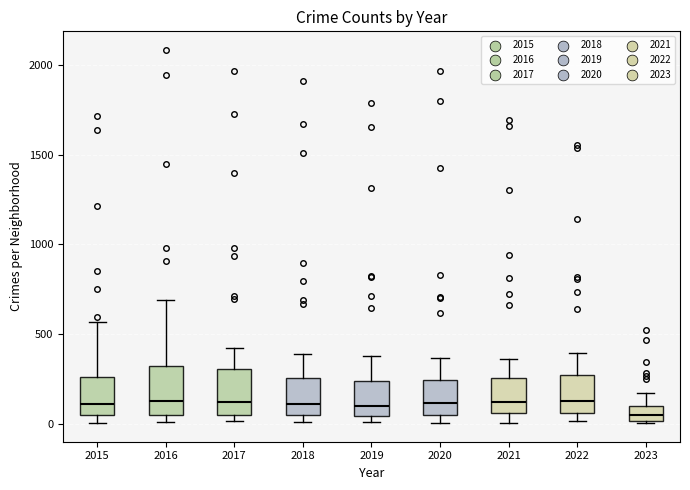

Reading left to right, transcribe this box plot: for each box, give where its median line is, the range the box spans, and where its two whiskers end, as read against the y-axis. The values are not printed on the chart, so give them approximately, as read against the axis.

2015: median 100, box 50 to 250, whiskers 0 to 550
2016: median 150, box 50 to 300, whiskers 0 to 700
2017: median 100, box 50 to 300, whiskers 0 to 400
2018: median 100, box 50 to 250, whiskers 0 to 400
2019: median 100, box 50 to 250, whiskers 0 to 400
2020: median 100, box 50 to 250, whiskers 0 to 350
2021: median 100, box 50 to 250, whiskers 0 to 350
2022: median 150, box 50 to 250, whiskers 0 to 400
2023: median 50, box 0 to 100, whiskers 0 to 150